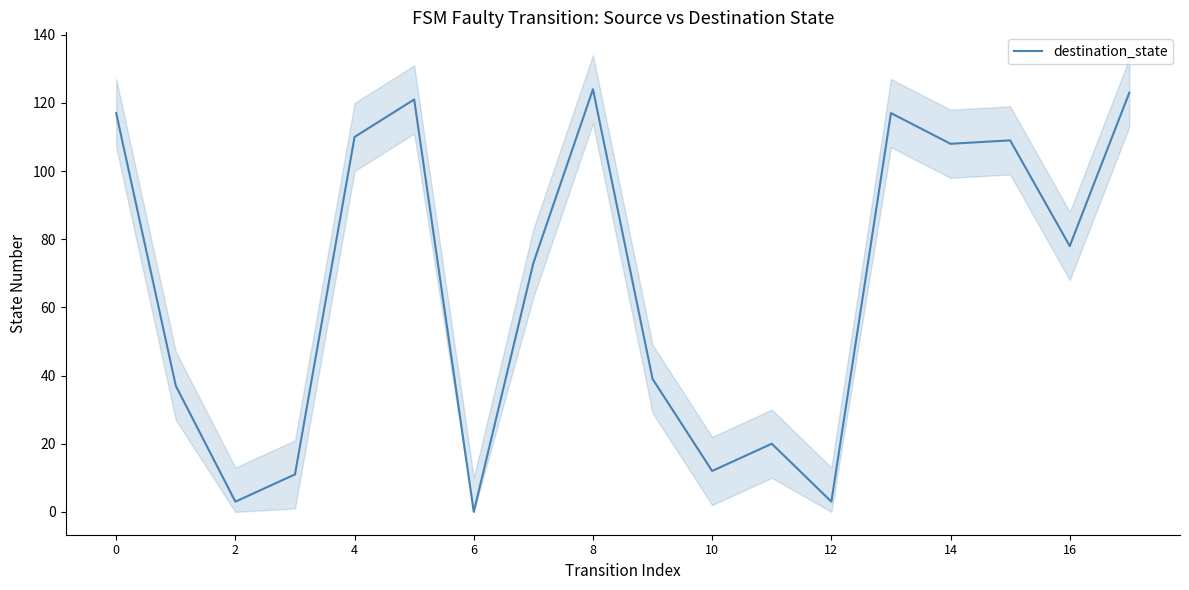

What is the maximum value for destination_state?

124